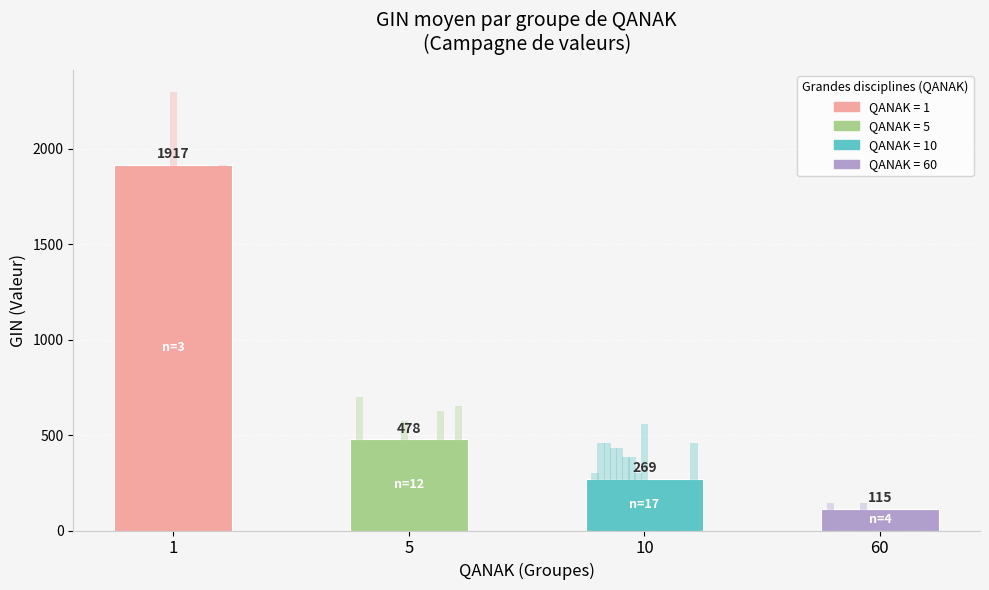

What is the difference between the values at 60 and 5?

362.6